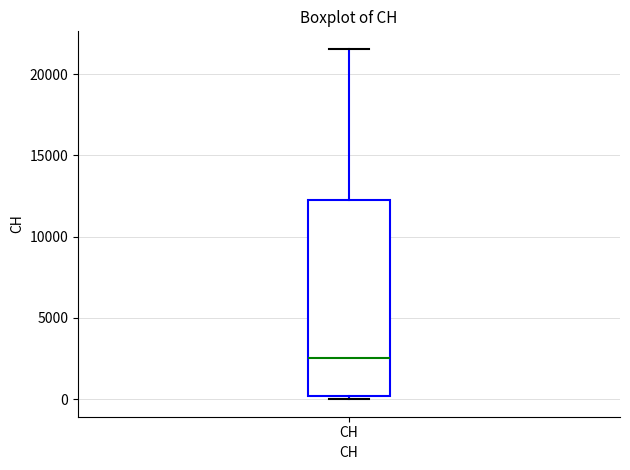

Transcribe this box plot: give where the median line is, the range the box spans, and where the two whiskers end, as read against the y-axis. The values are not printed on the chart, so give them approximately, as read against the axis.

median 2500, box 0 to 12000, whiskers 0 (just below the box's lower edge) to 21500